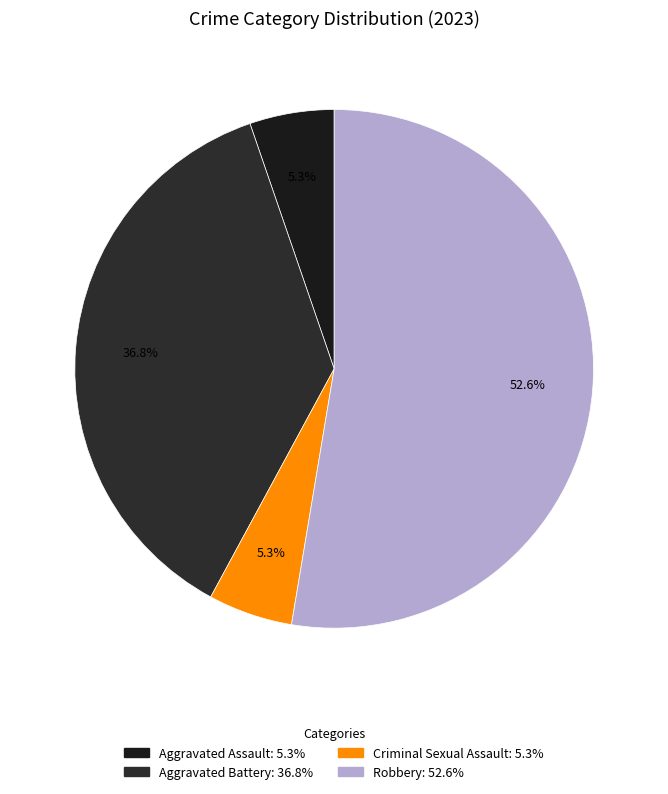

What percentage is NOT represented by Aggravated Assault?

94.7%